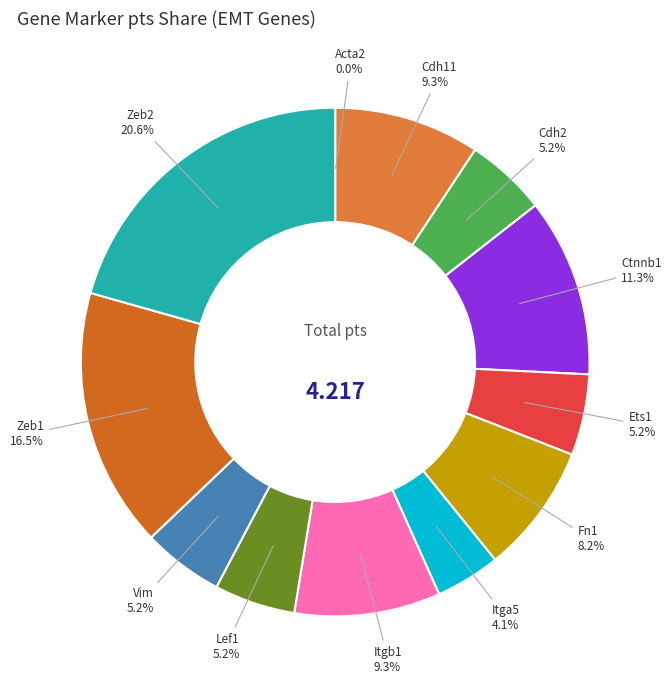

To the nearest percent, what is the average slice percentage?

8%